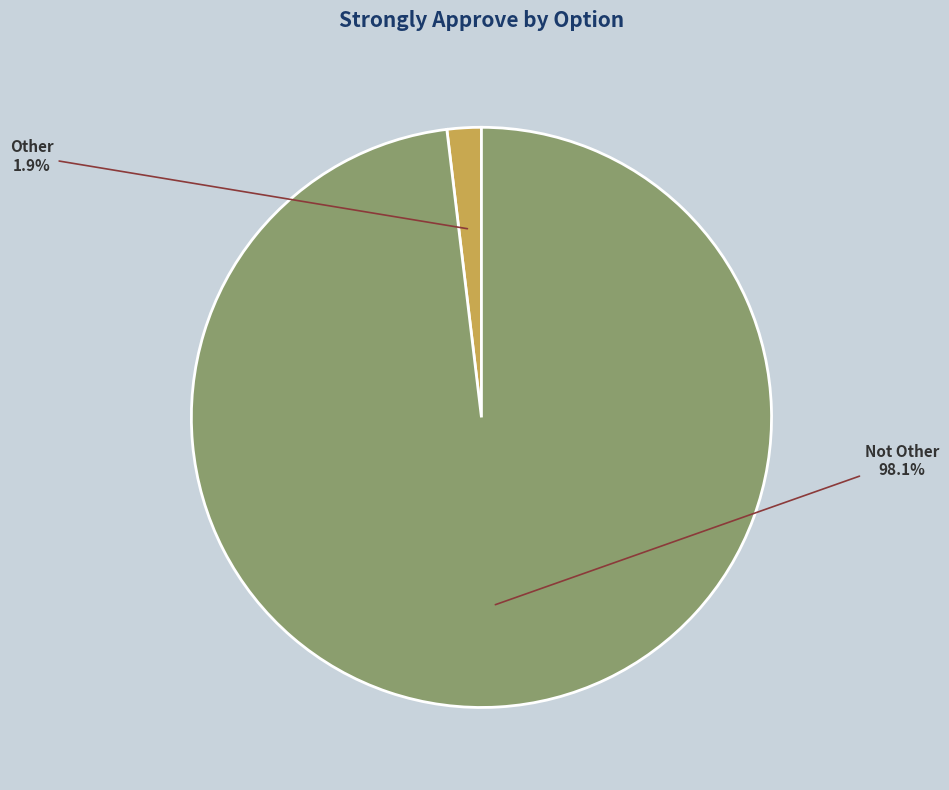

Is there any slice that represents more than half of the pie?

Yes